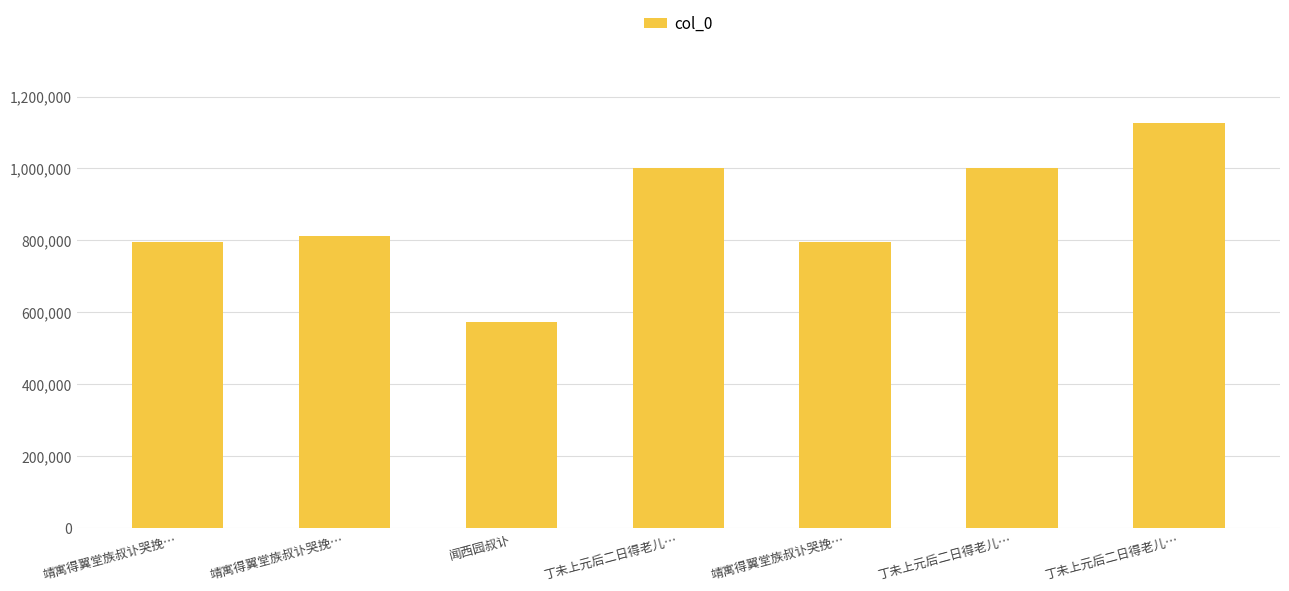

List the labels in order of value, largest first.

丁未上元后二日得老儿…, 丁未上元后二日得老儿…, 丁未上元后二日得老儿…, 靖寓得翼堂族叔讣哭挽…, 靖寓得翼堂族叔讣哭挽…, 靖寓得翼堂族叔讣哭挽…, 闻西园叔讣